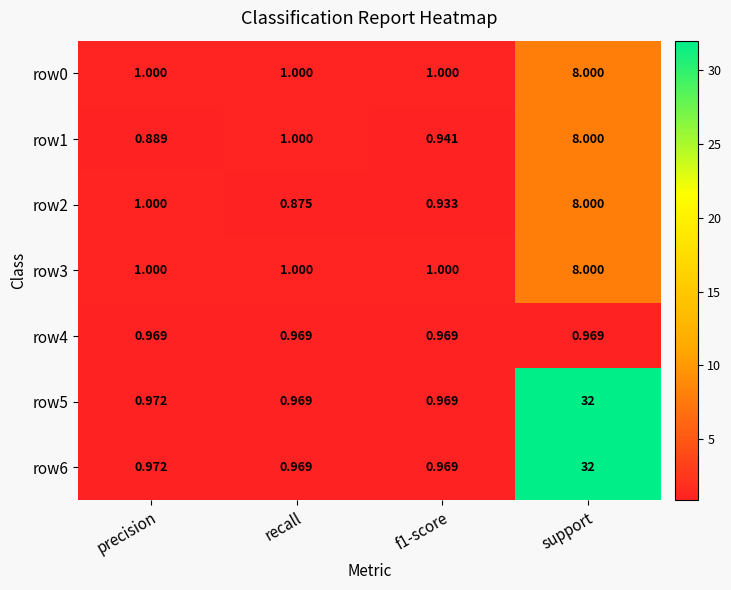

At which category is the sum across all series the highest?

support